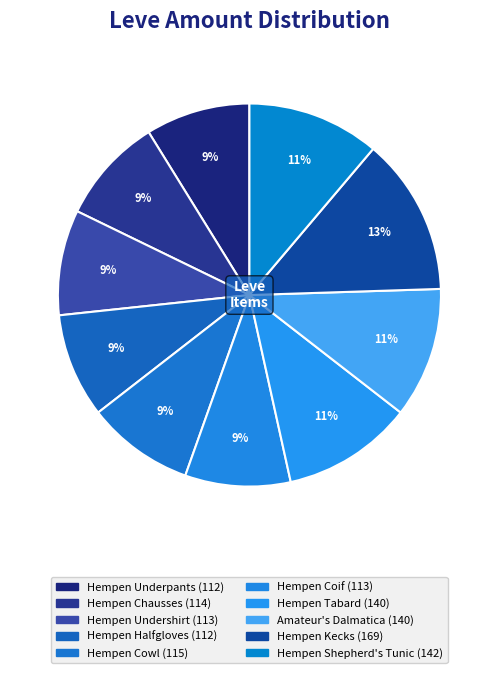

How many segments does this pie chart have?

10